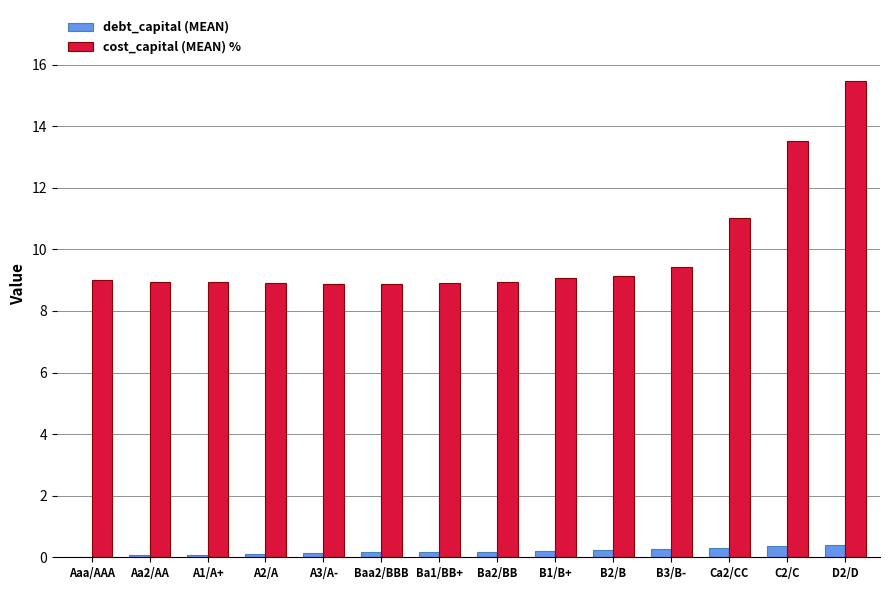

The cost_capital (MEAN) % series shows 12.8 at A3/A-. True or false?

False